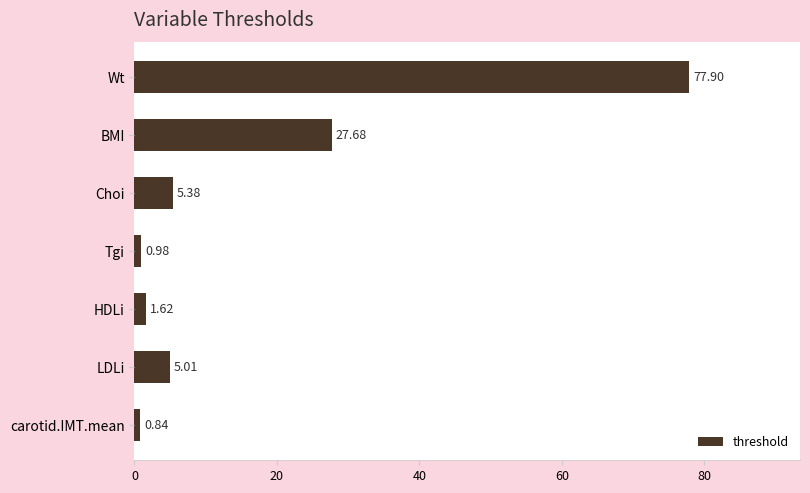

What is the label of the 4th bar from the top?

Tgi